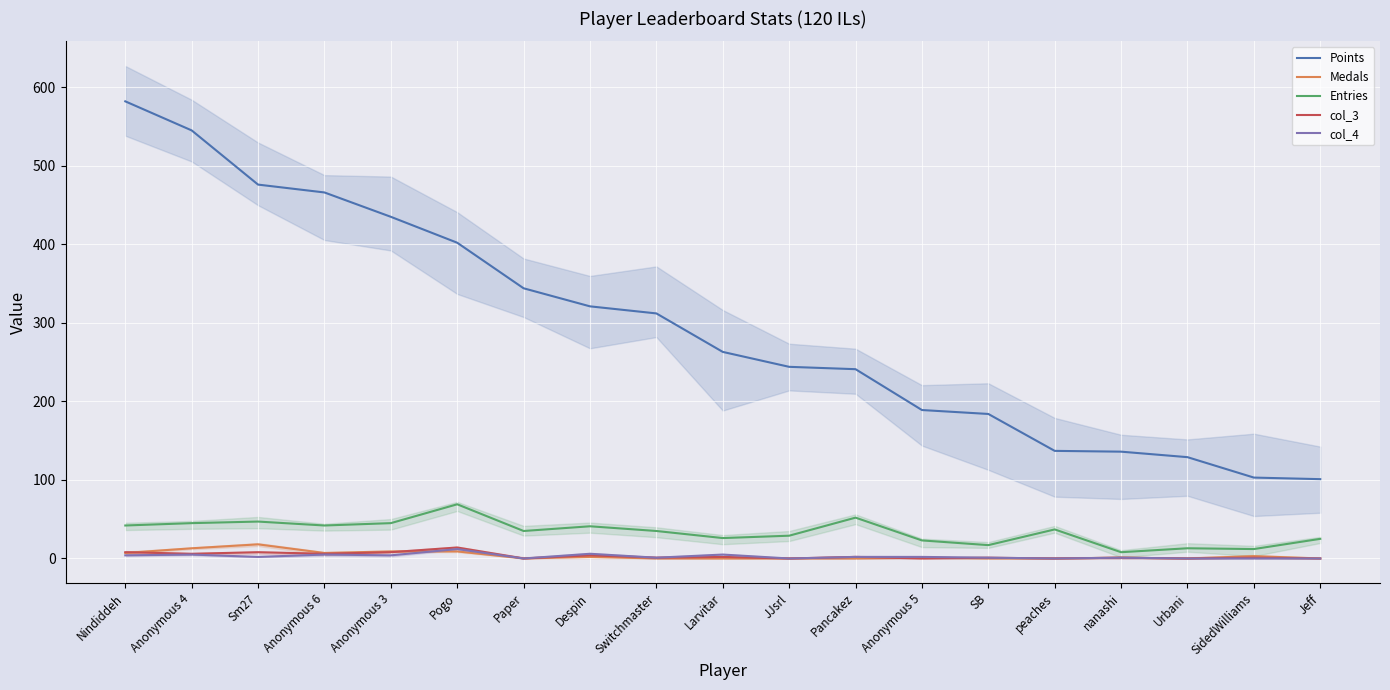

What is the label of the 14th point from the right?

Pogo